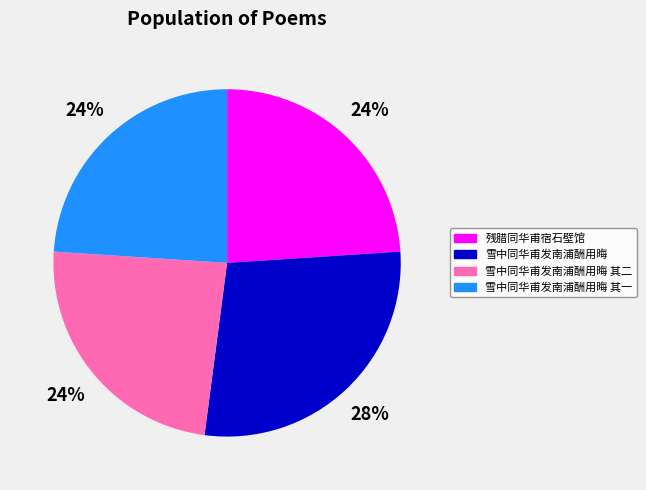

To the nearest percent, what portion does 残腊同华甫宿石壁馆 represent?

24%